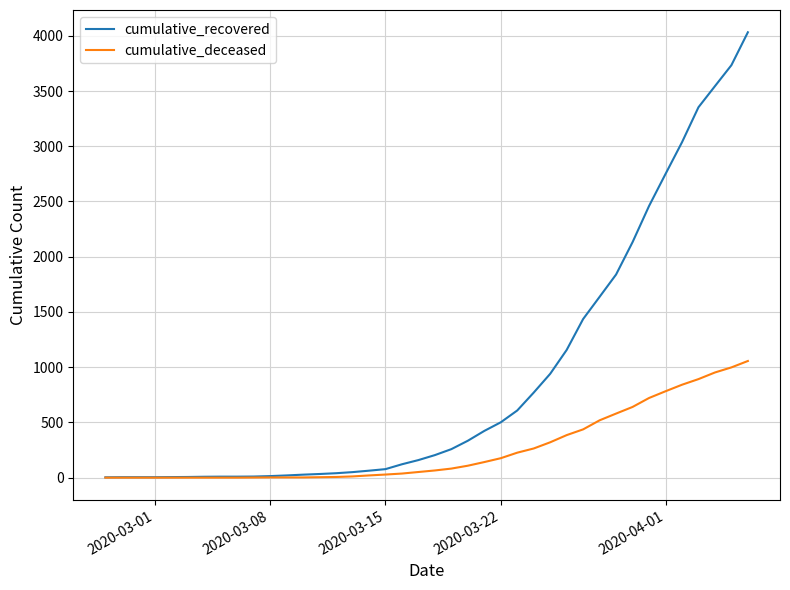

What is the difference between the second highest and second lowest values in the cumulative_recovered series?

3730